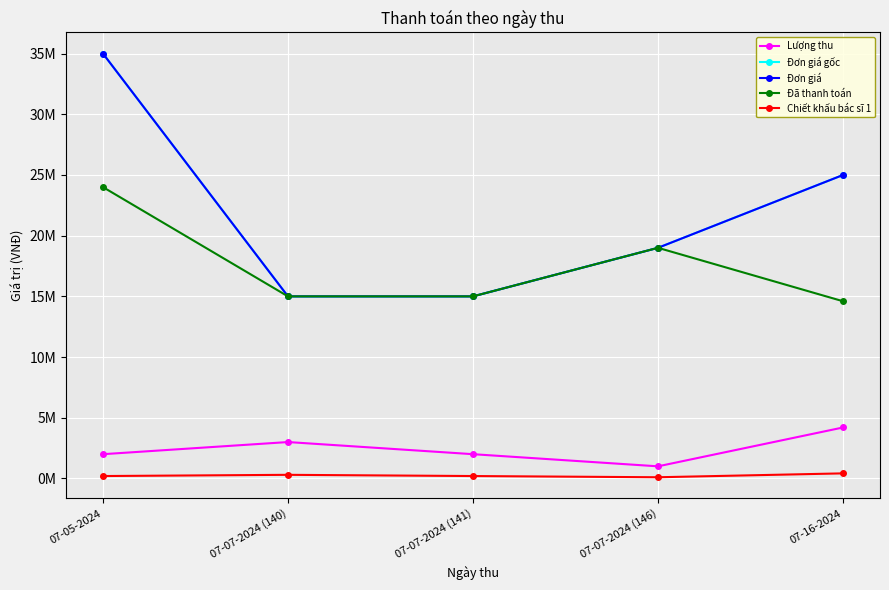

Is this an area chart (filled region under the line)?

No